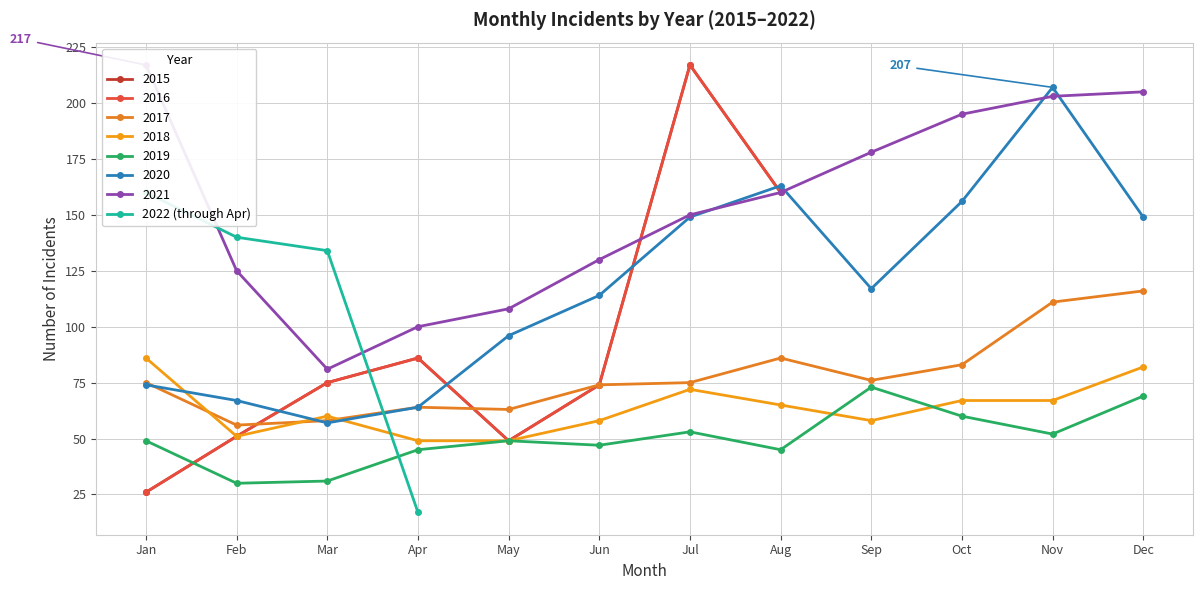

True or false: the data has more than 1 interior local peaks.

False